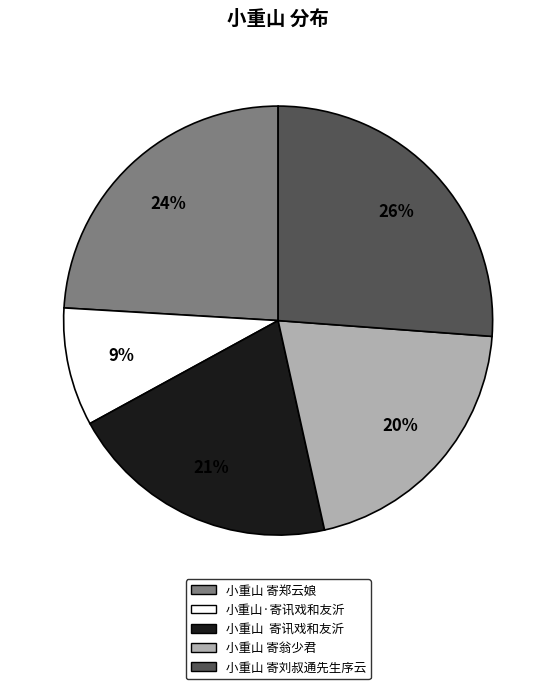

What is the ratio of the value at 小重山 寄郑云娘 to the value at 小重山 寄刘叔通先生序云?

0.9